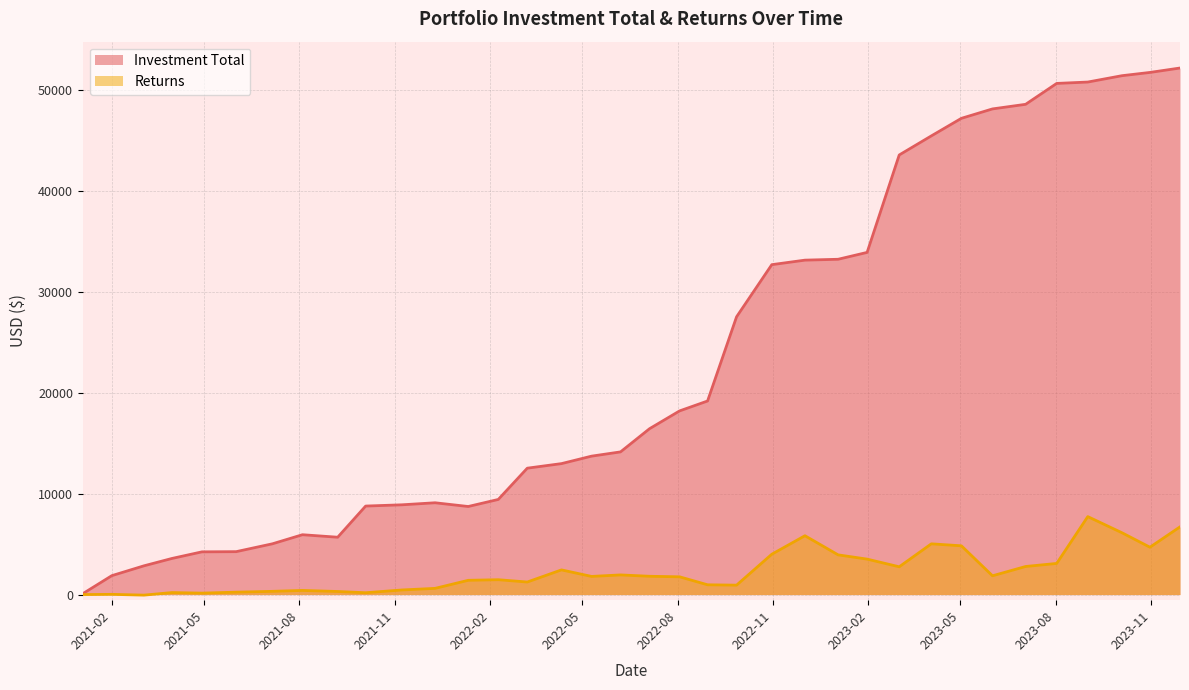

What is the lowest value of the Investment Total series?

90.8